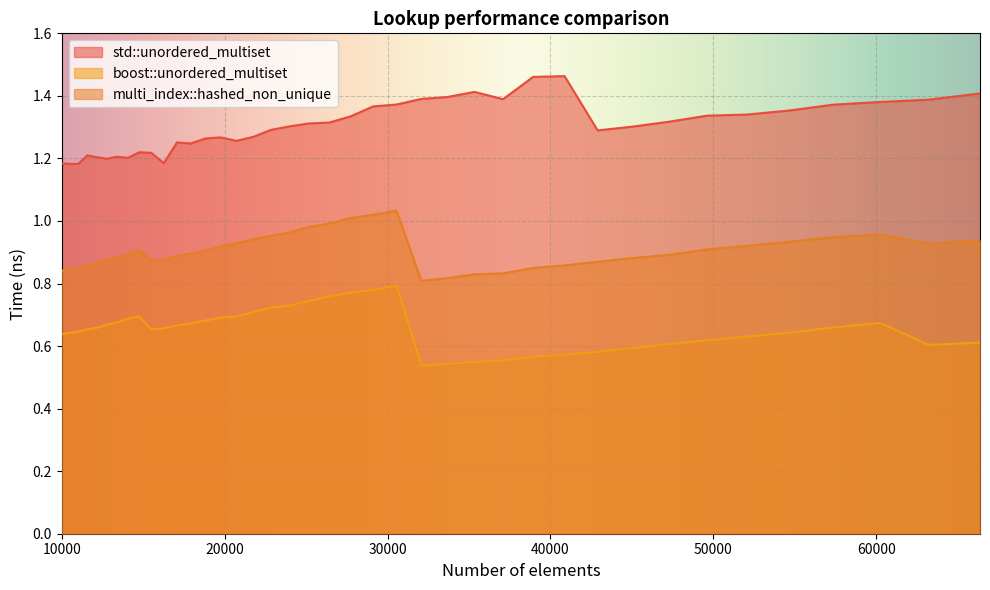

True or false: multi_index::hashed_non_unique and std::unordered_multiset intersect in this chart.

False